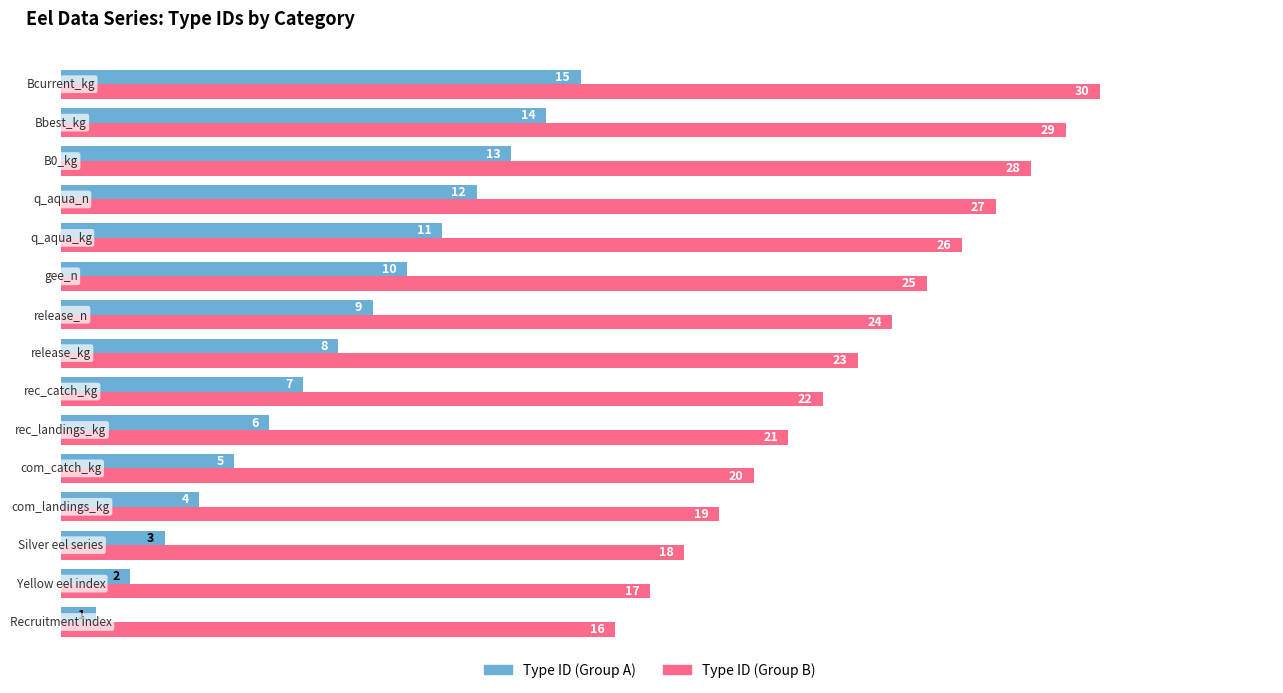

Count the number of data series in this chart.

2